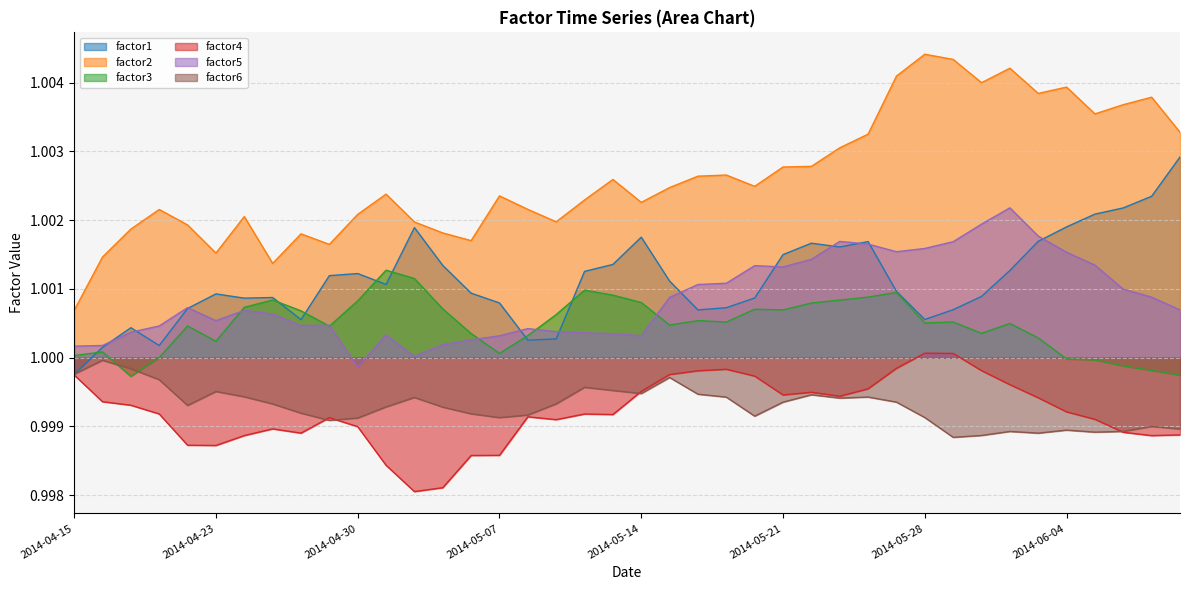

Does the chart display data point markers on the line(s)?

No